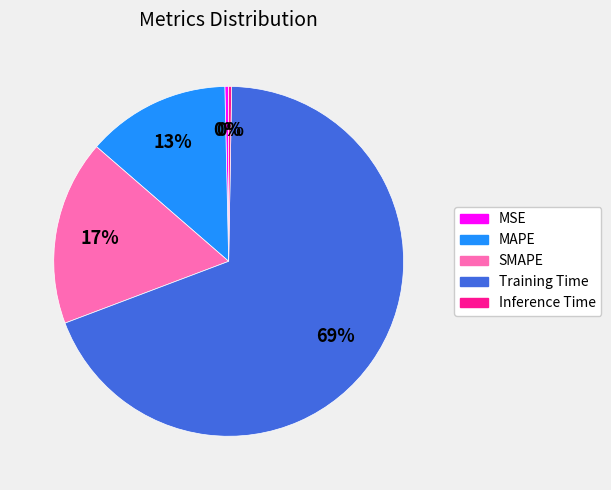

Which has a higher value, MAPE or Training Time?

Training Time